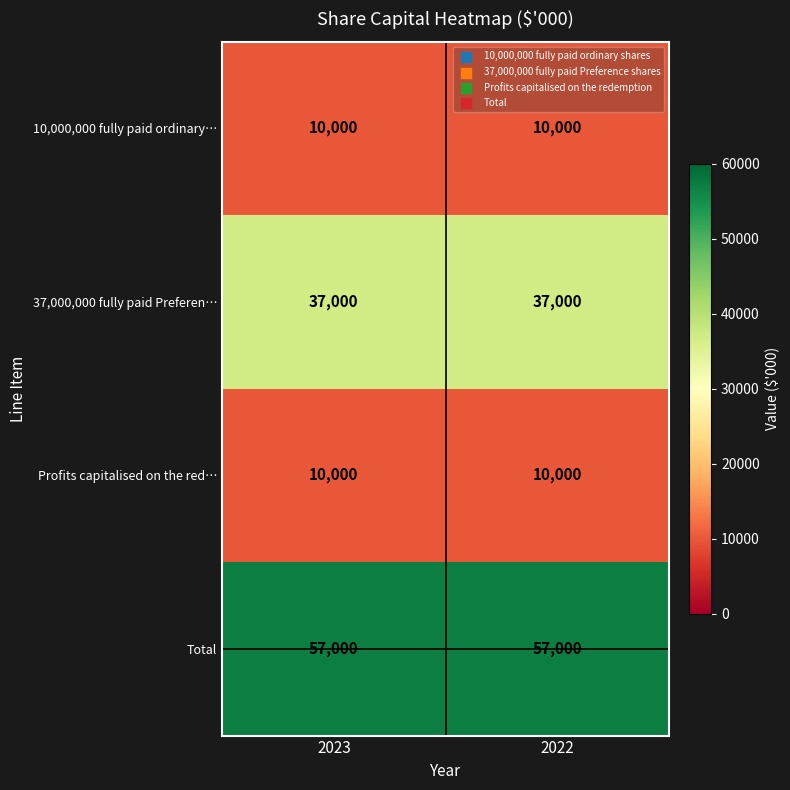

What is the difference between the highest and lowest values at 2022?

47000